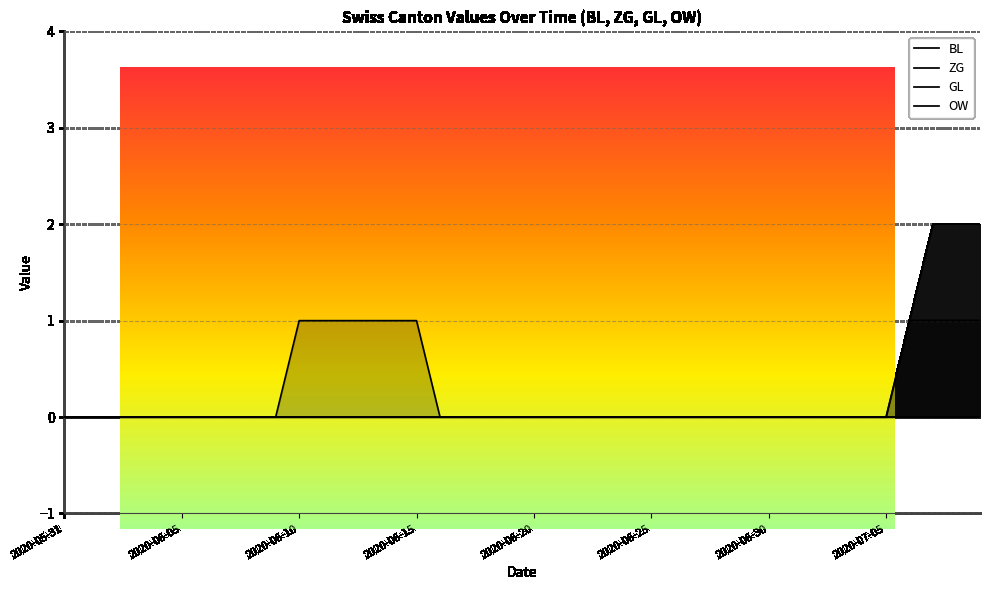

What is the sum of all ZG values?

13